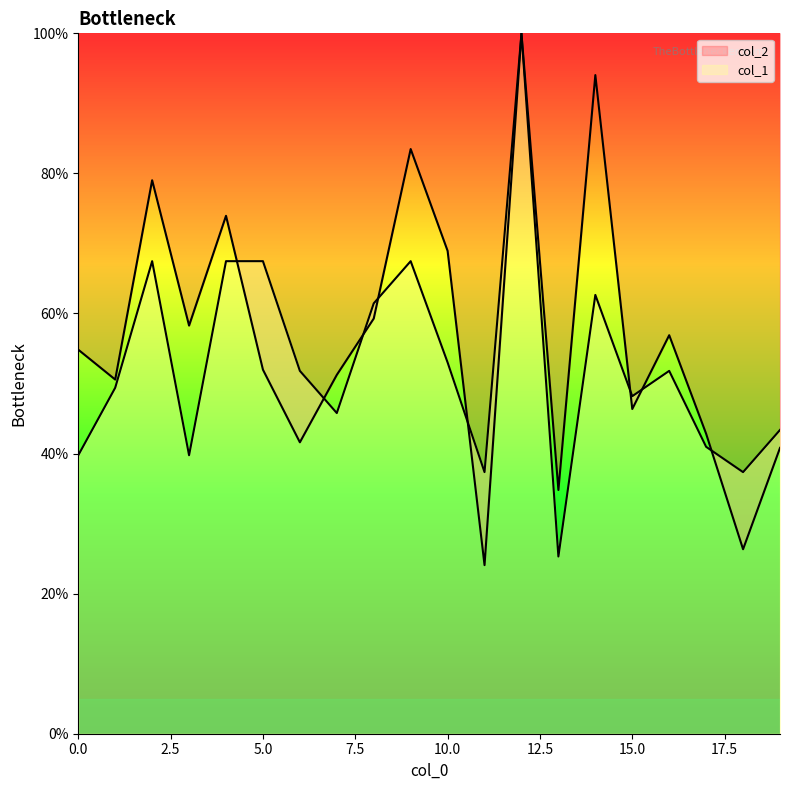

True or false: col_2 and col_1 intersect in this chart.

True